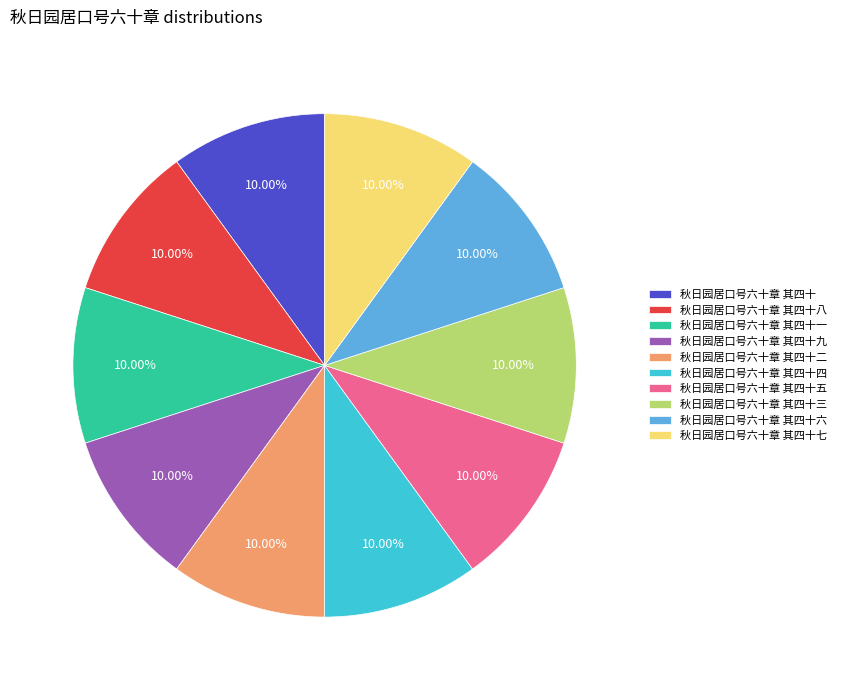

Is it true that 秋日园居口号六十章 其四十一 is 1% of the pie?

False